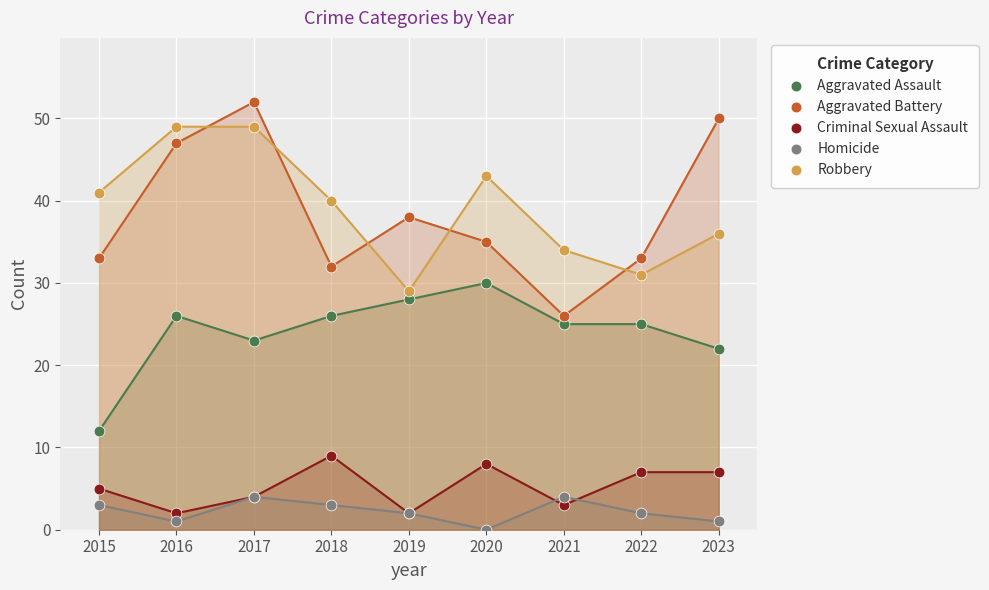

In the Aggravated Assault series, what Y value is closest to 21?

22